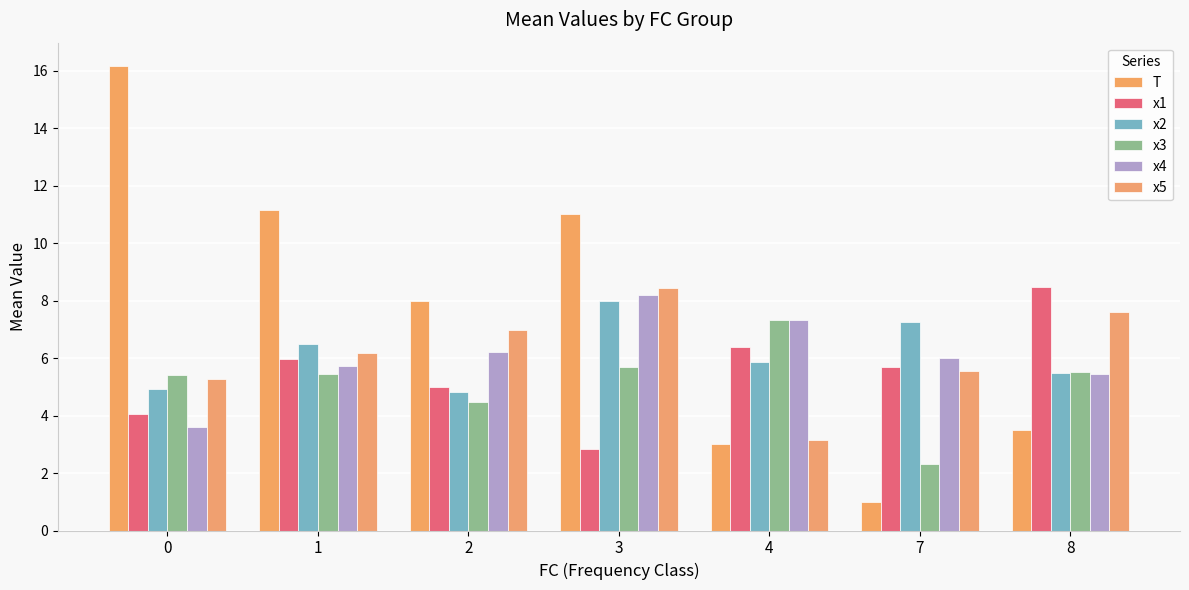

Is the value of x2 at 3 greater than the value of x3 at 4?

Yes